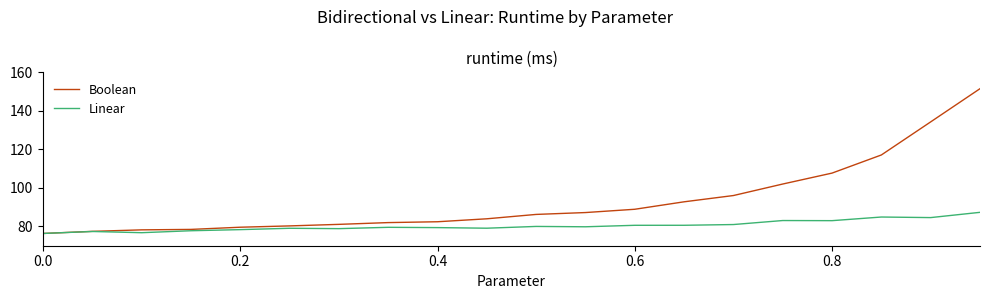

List the series in order of their overall mean, lowest first.

Linear, Boolean